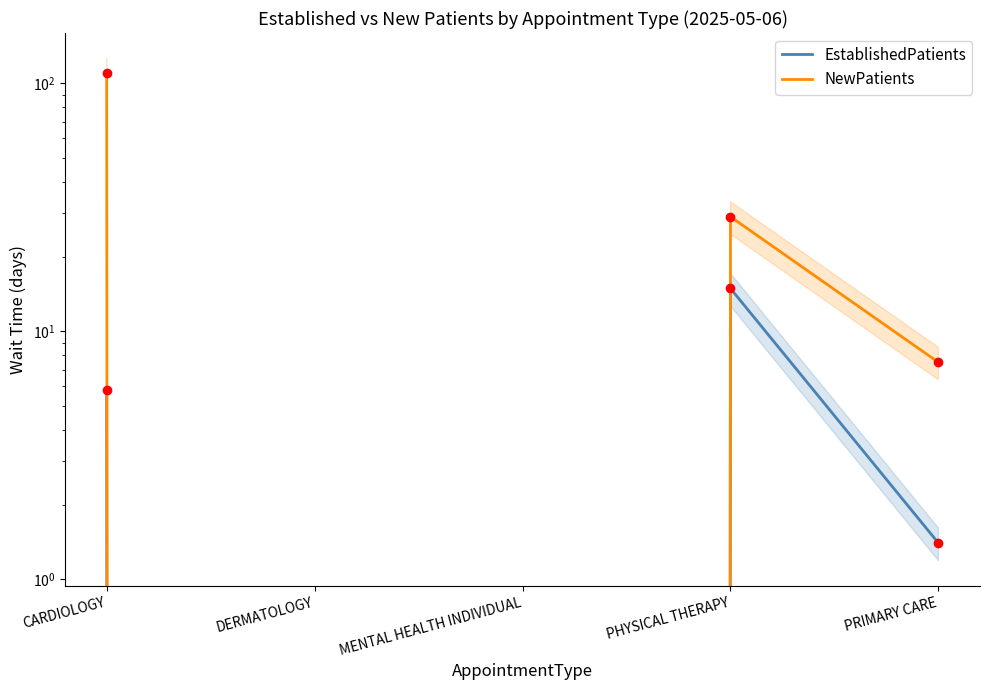

What is the total value across all series at CARDIOLOGY?

115.8